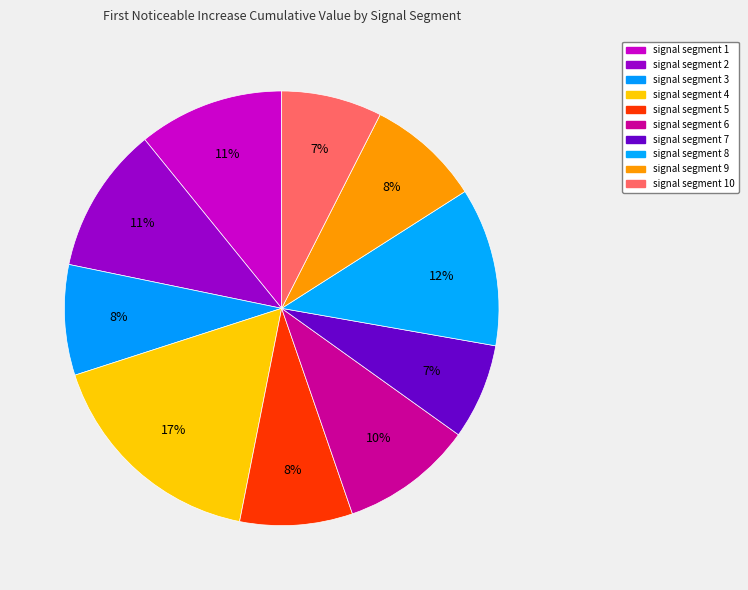

To the nearest percent, what is the average slice percentage?

10%